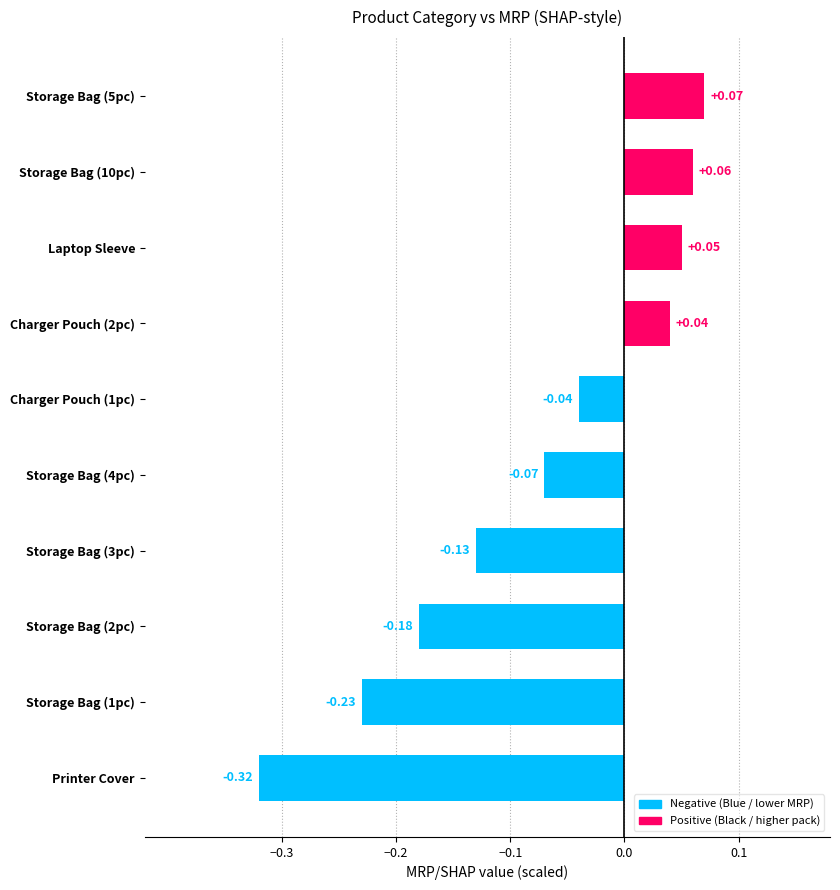

What is the difference between the maximum and second lowest values?

0.3